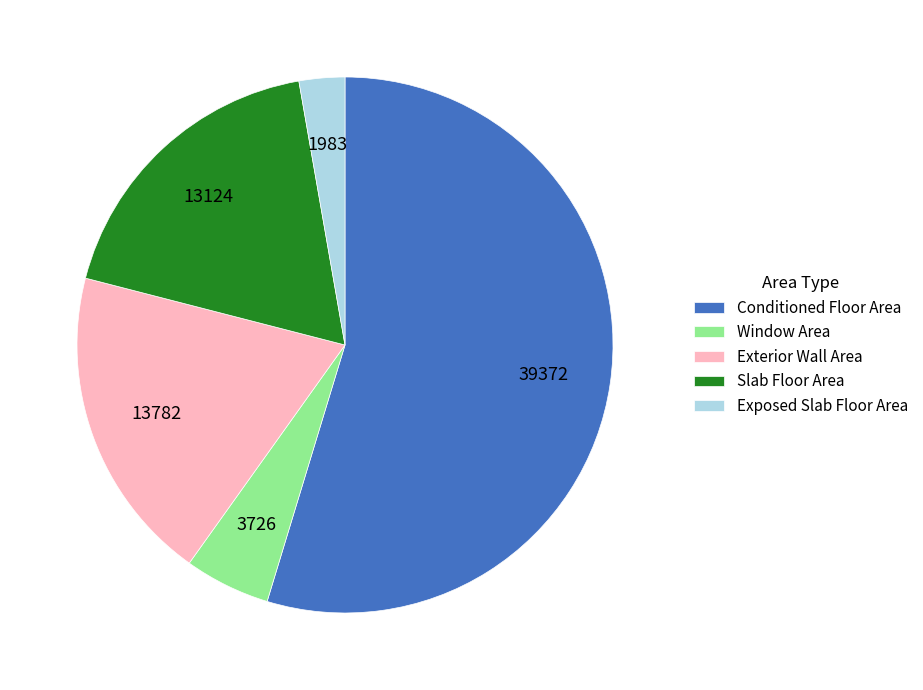

Rank the categories by value from lowest to highest.

Exposed Slab Floor Area, Window Area, Slab Floor Area, Exterior Wall Area, Conditioned Floor Area